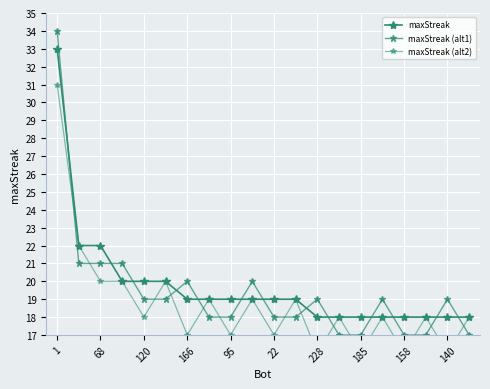

Which label corresponds to the smallest value in the chart?

228